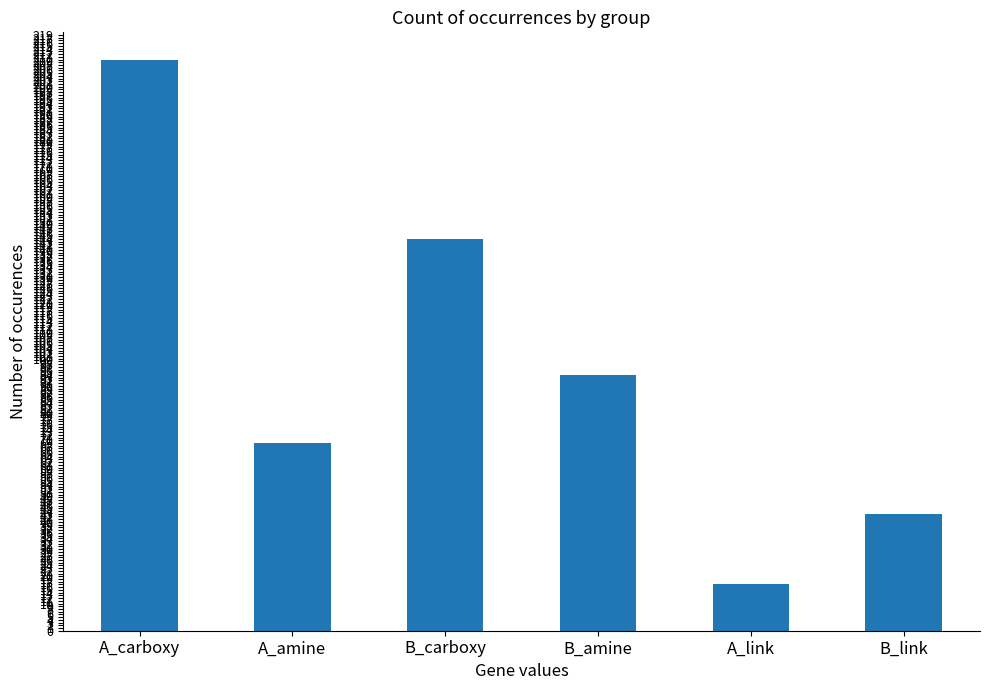

At which label does the data first exceed 94?

A_carboxy